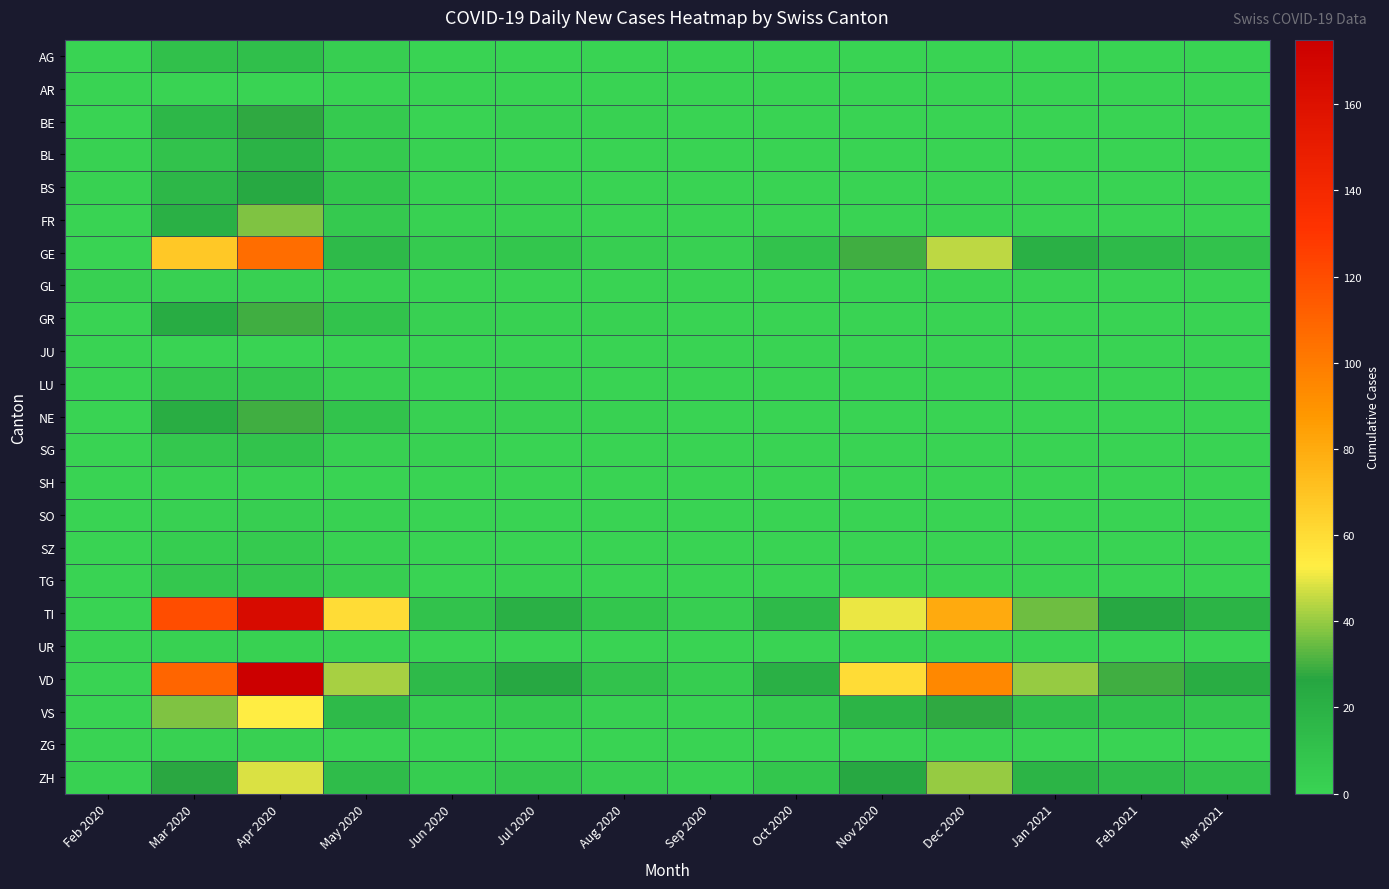

What is the difference between the highest and lowest values at Feb 2020?

2